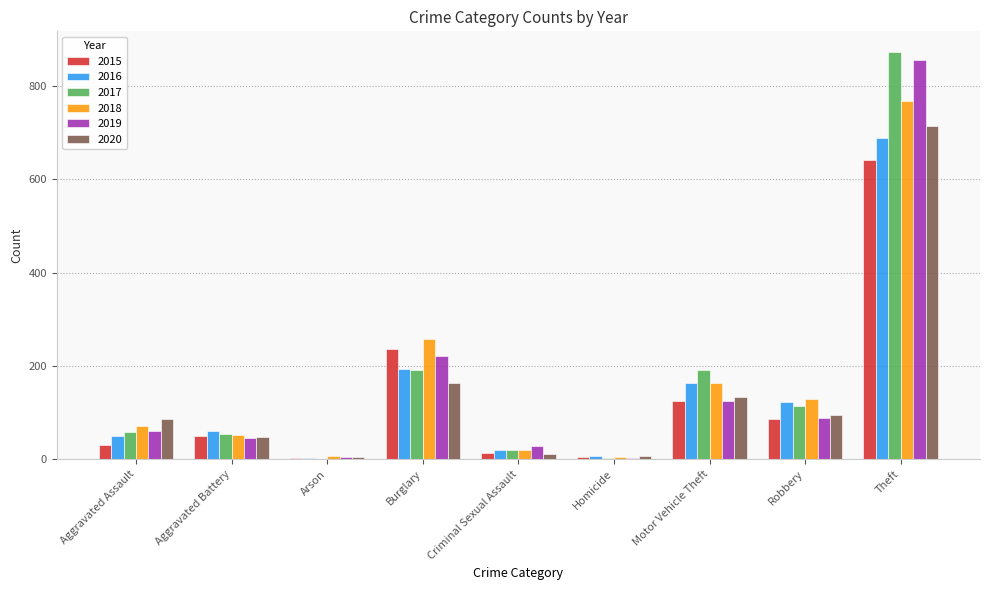

Which series has the largest range (max minus min)?

2017